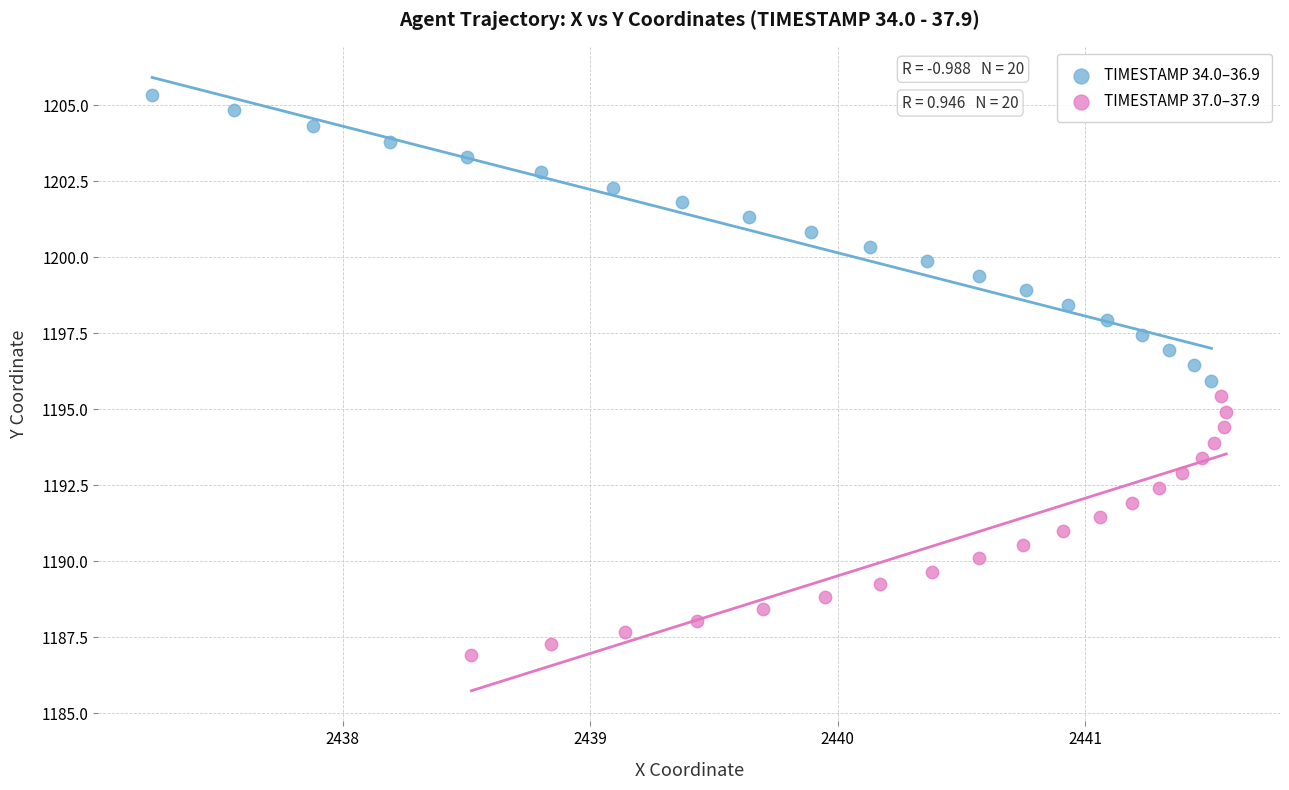

Which series has the largest Y range (max minus min)?

TIMESTAMP 34.0–36.9